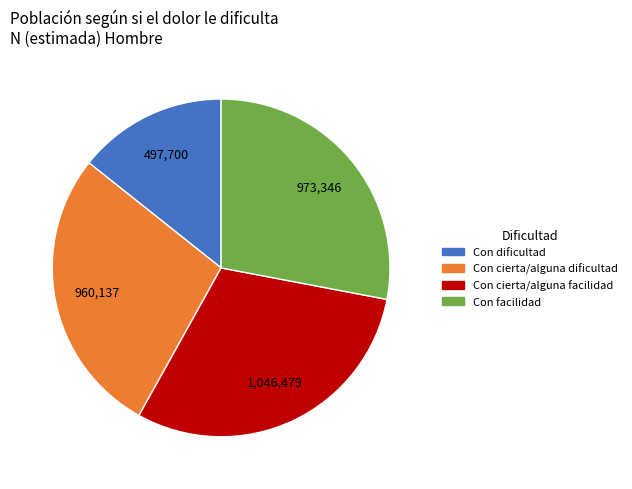

What is the largest slice in the pie chart?

Con cierta/alguna facilidad